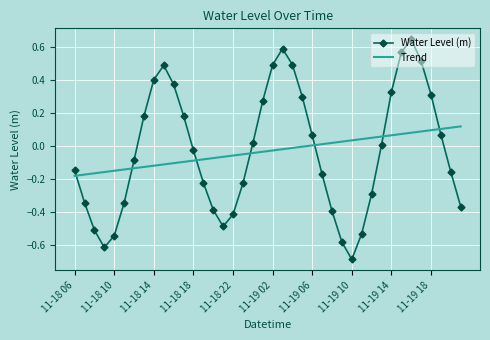

What is the difference between the maximum and minimum values in the Water Level (m) series?

1.3